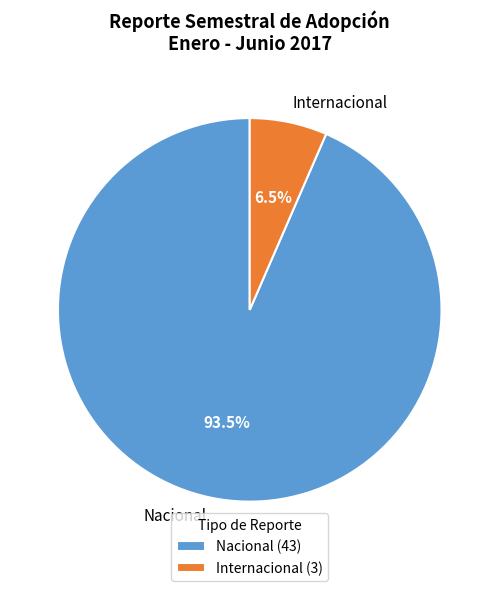

What is the smallest slice in the pie chart?

Internacional